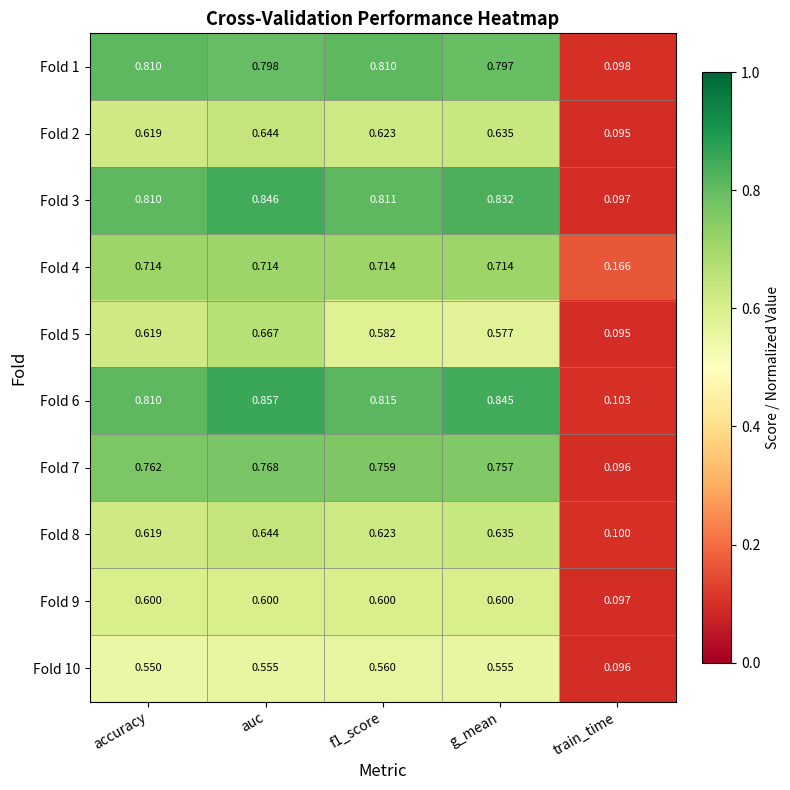

What is the smallest value displayed?

0.1